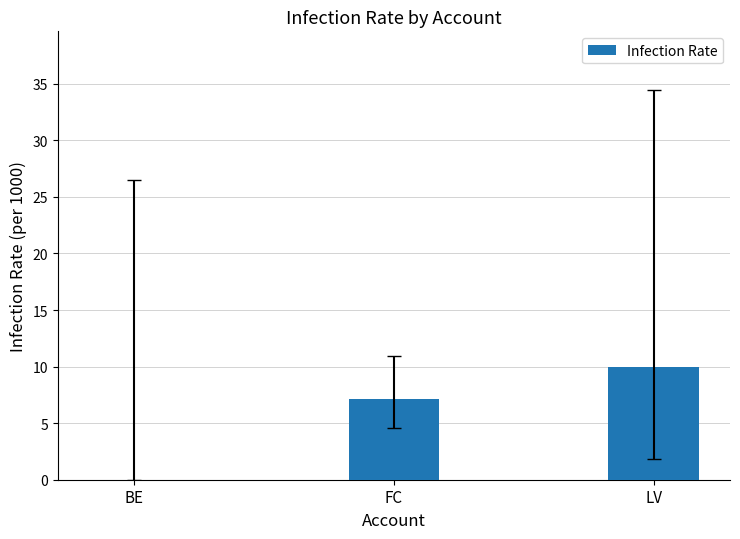

Reading left to right, extract all data points from this chart.

0.0	7.2	10.0